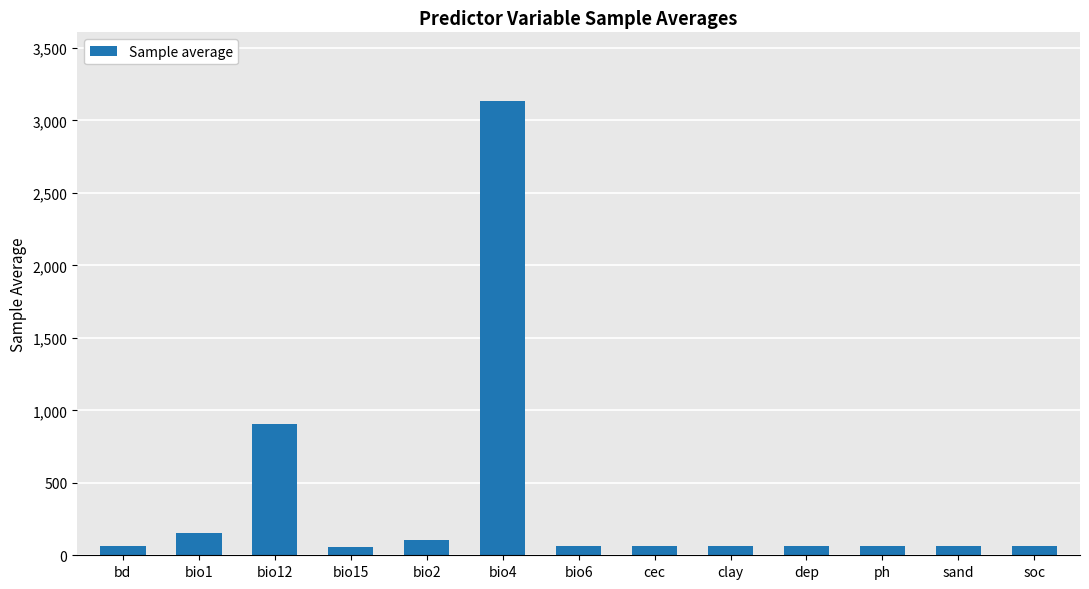

At which category does the chart reach its peak across all series?

bio4